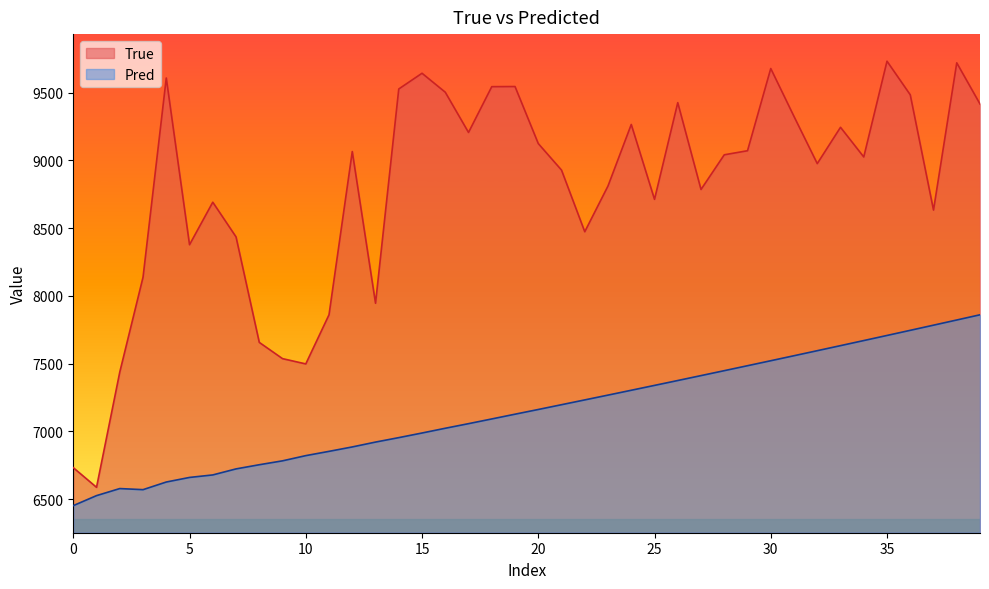

At which label is Pred closest to 7156?

20